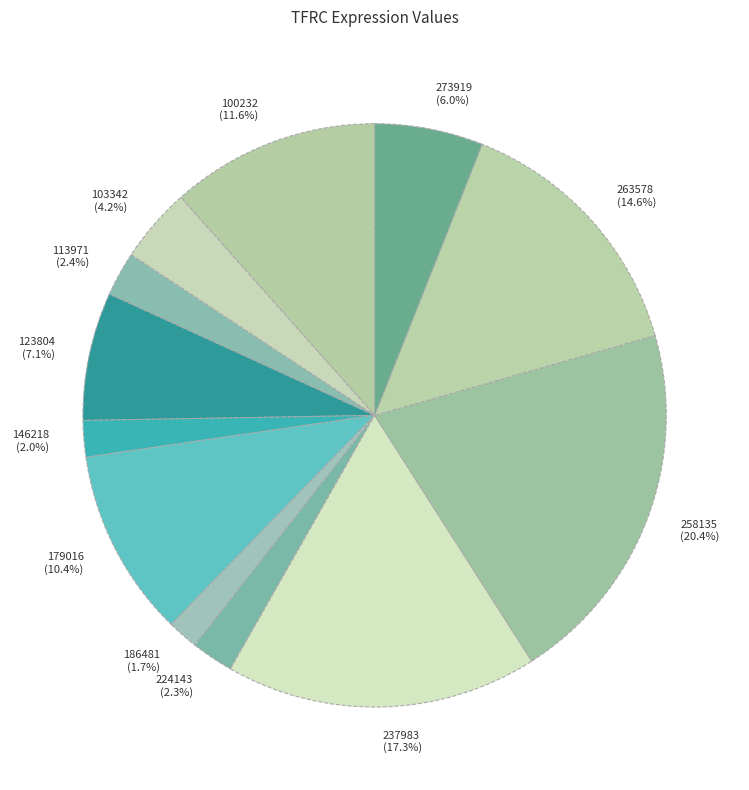

To the nearest percent, what is the difference between the largest and smallest slice percentages?

19%